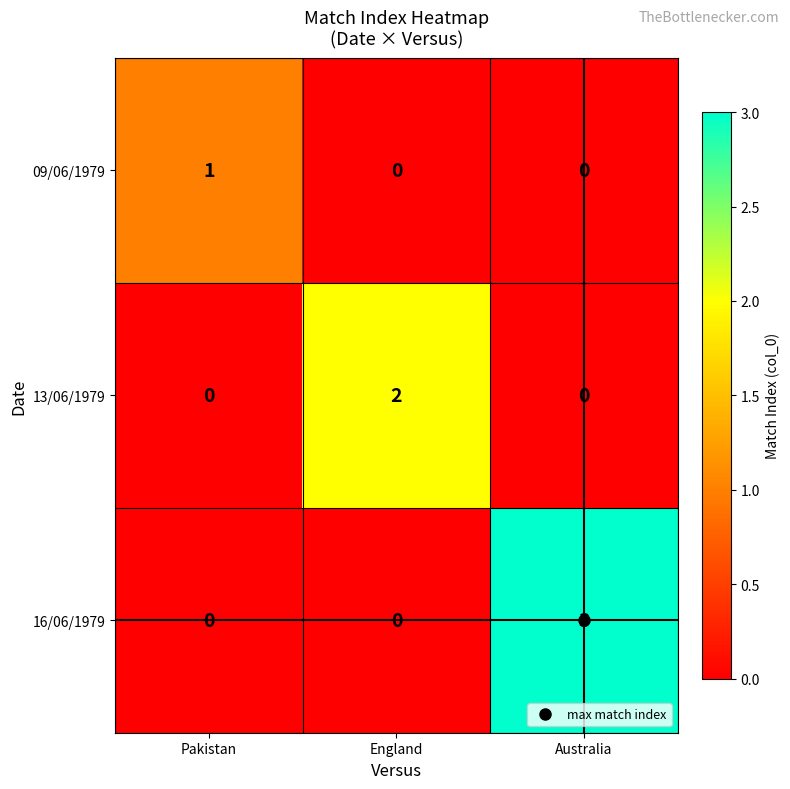

Count the 16/06/1979 values in the range 0 to 3.

3